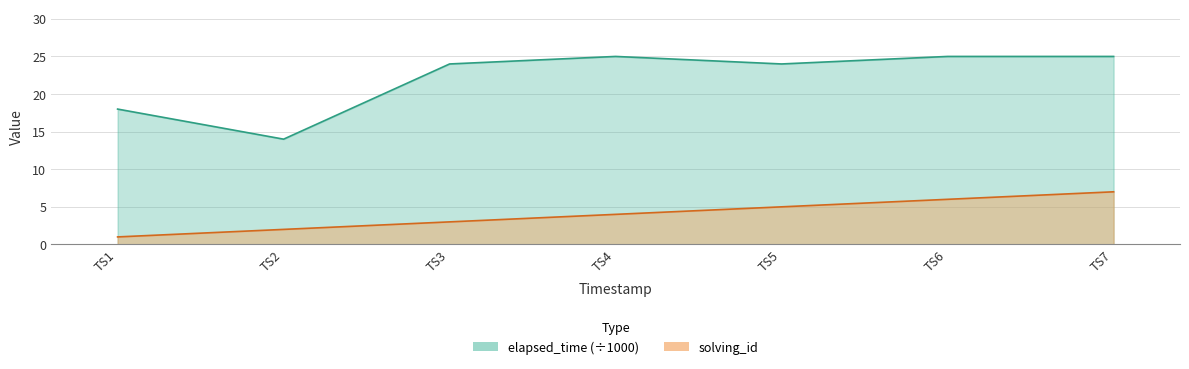

Is it true that elapsed_time equals 41 at TS4?

False